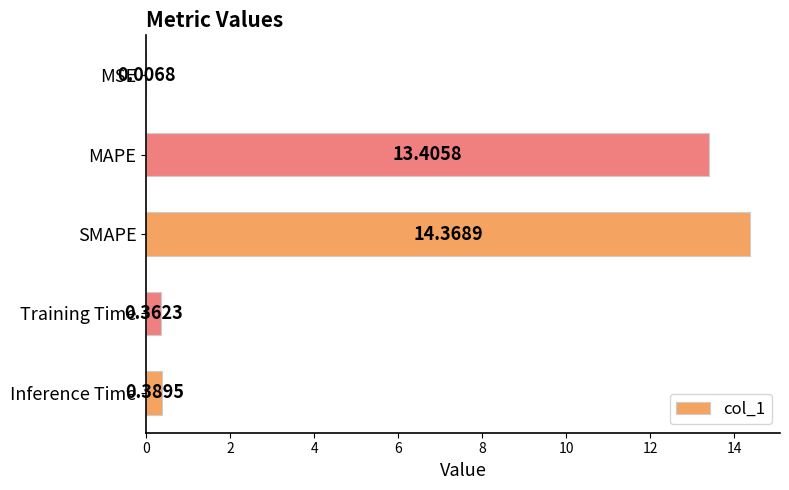

What is the change in value from SMAPE to Training Time?

-14.0